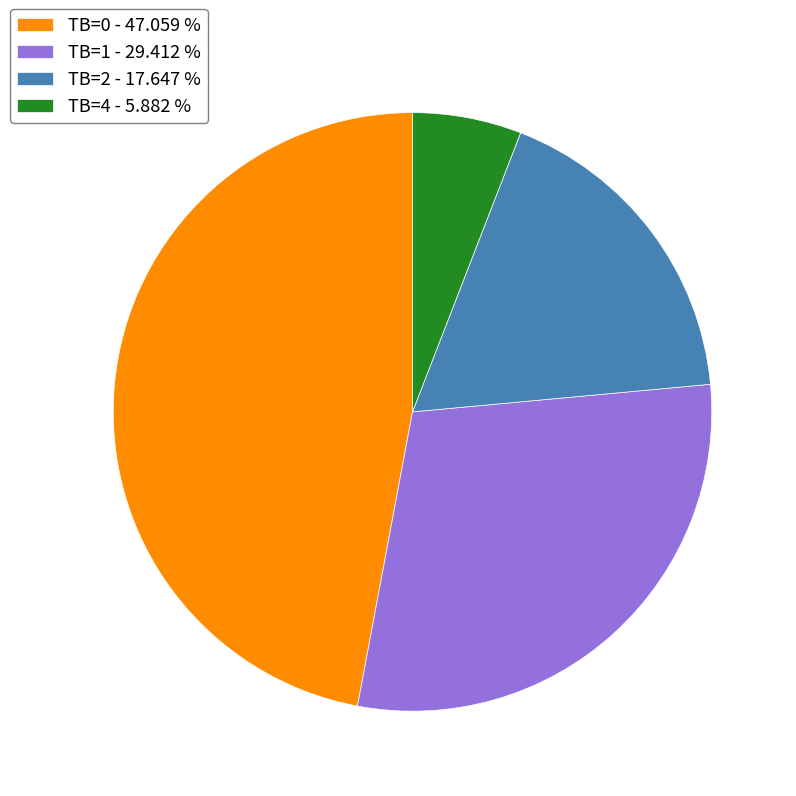

Do TB=1 - 29.412 % and TB=4 - 5.882 % together represent more than half of the pie?

No